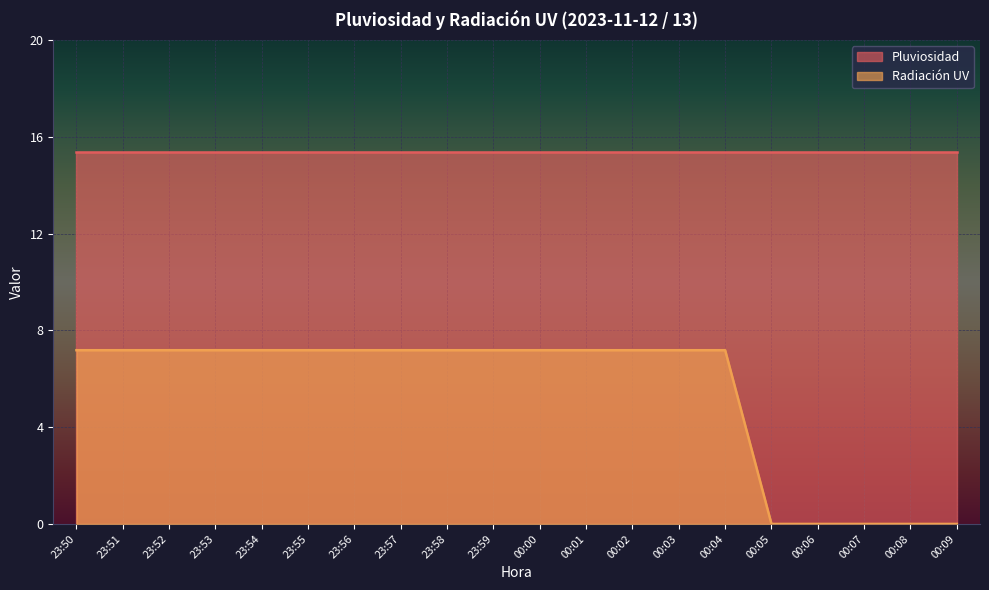

What is the difference between the maximum and minimum values?

7